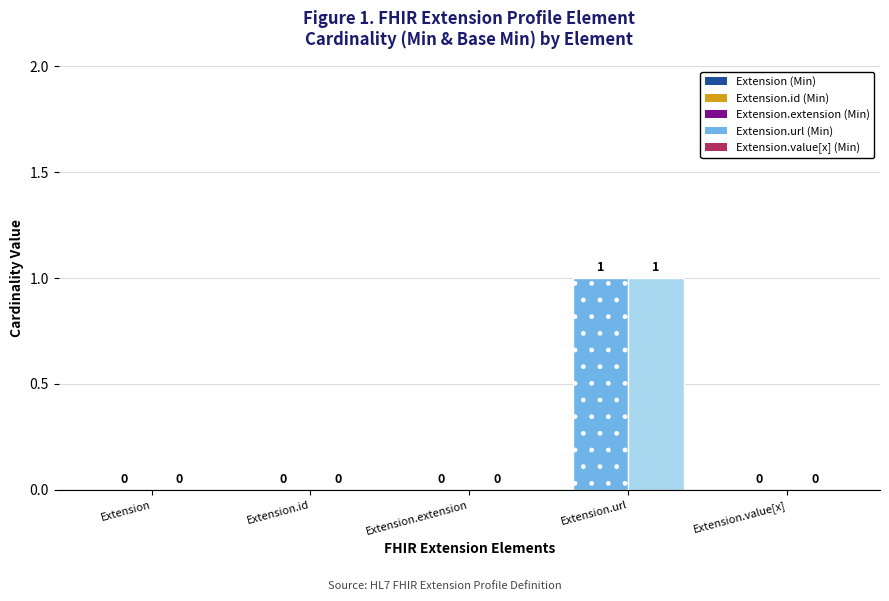

Which label corresponds to the smallest value in the chart?

Extension